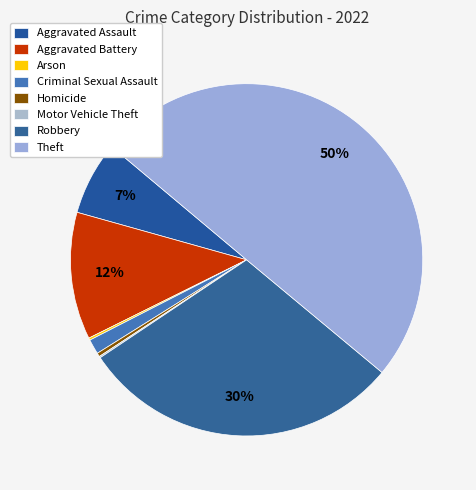

Combined, what portion of the pie is Homicide and Criminal Sexual Assault?

1.7%